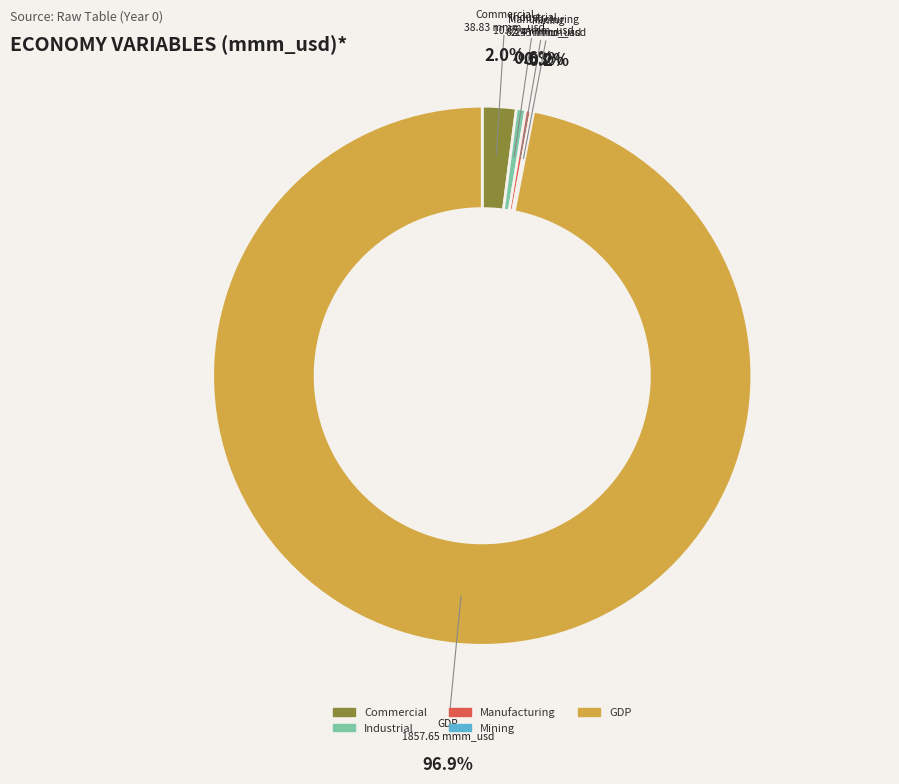

Which category accounts for the majority?

gdp_mmm_usd